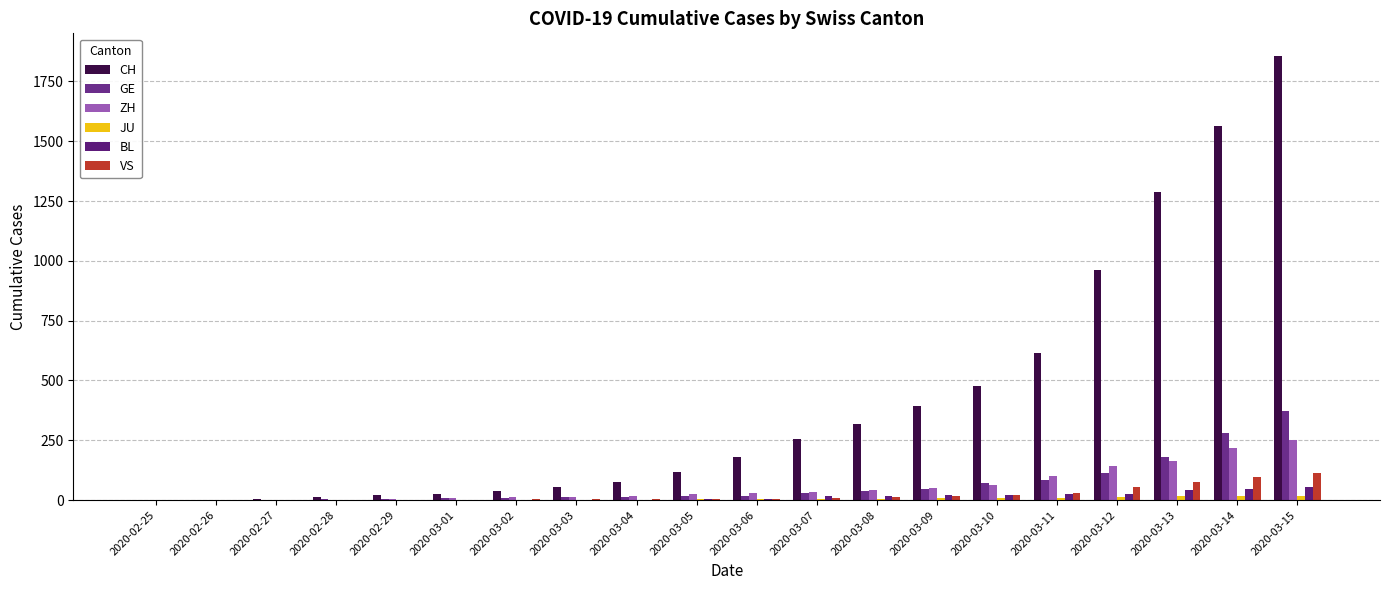

How many categories are shown in the chart?

20